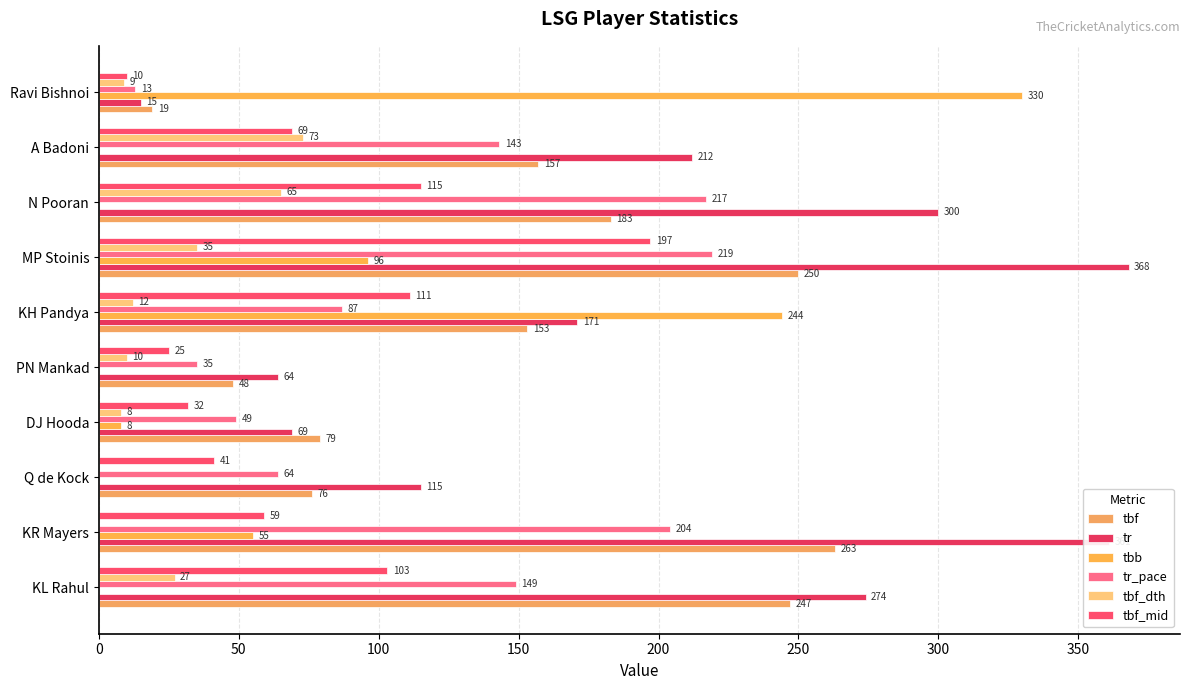

Count the number of categories in the chart.

10